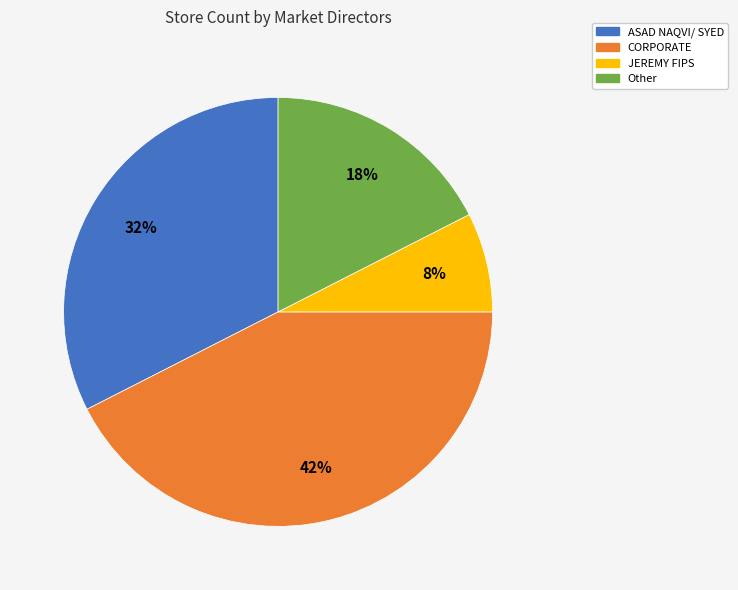

Do Other and CORPORATE together represent more than half of the pie?

Yes